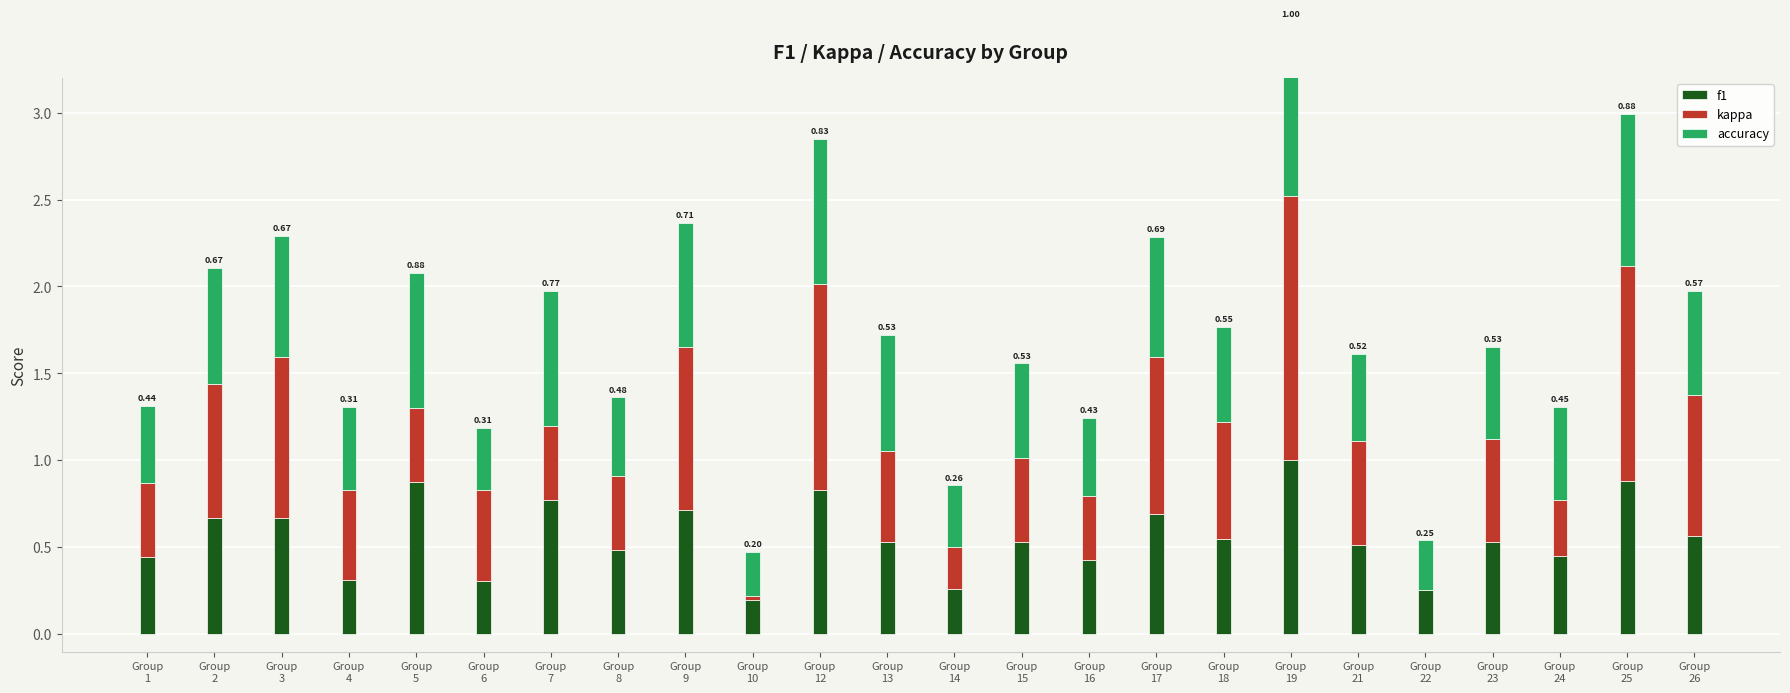

What is the approximate value of accuracy at Group
16?

0.4